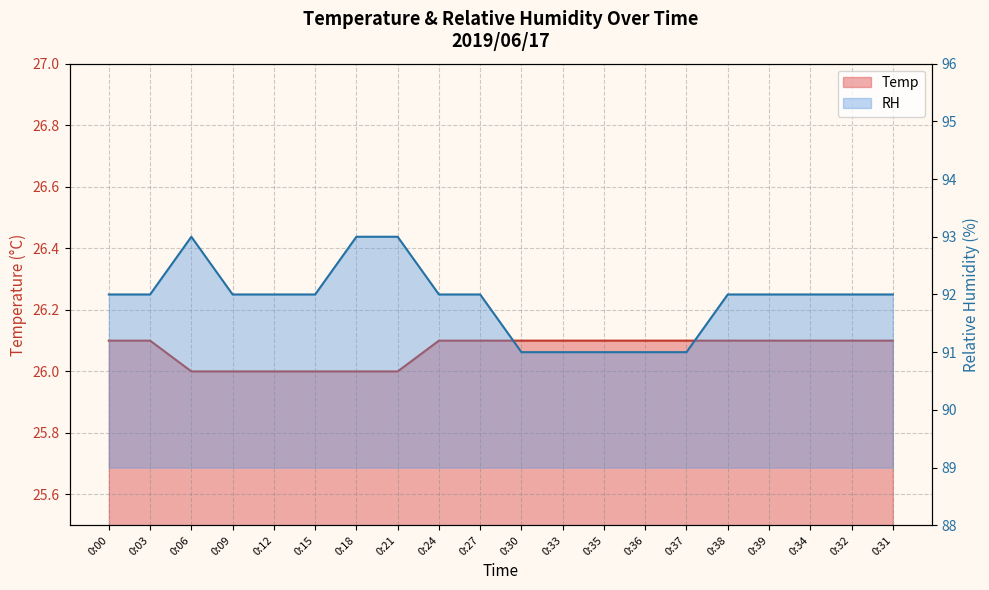

Which series has the largest range (max minus min)?

RH